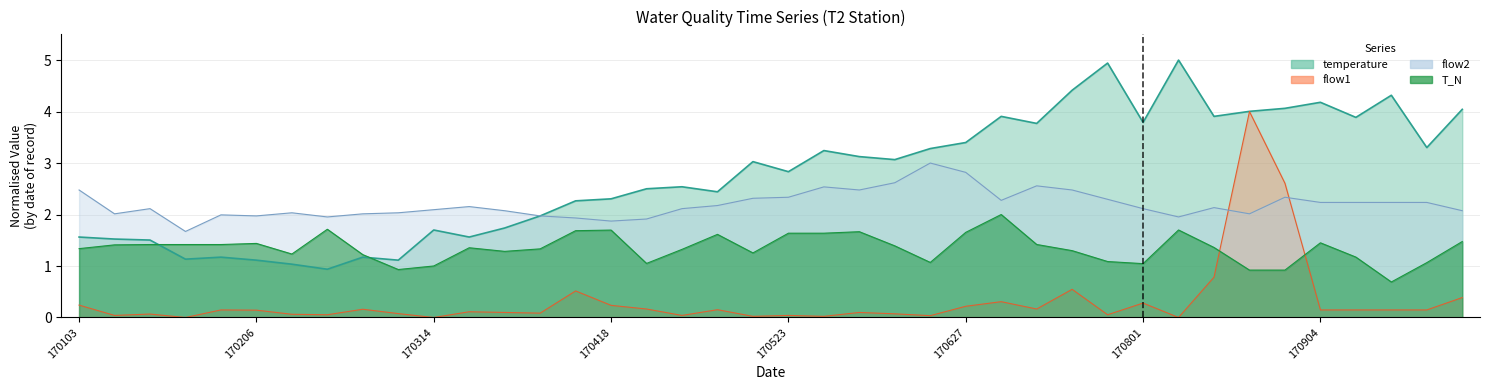

Reading left to right, transcribe all the data shown in this chart.

temperature: 1.6	1.5	1.5	1.1	1.2	1.1	1.0	0.9	1.2	1.1	1.7	1.6	1.7	2.0	2.3	2.3	2.5	2.5	2.4	3.0	2.8	3.2	3.1	3.1	3.3	3.4	3.9	3.8	4.4	4.9	3.8	5.0	3.9	4.0	4.1	4.2	3.9	4.3	3.3	4.0
T_N: 1.3	1.4	1.4	1.4	1.4	1.4	1.2	1.7	1.2	0.9	1.0	1.4	1.3	1.3	1.7	1.7	1.1	1.3	1.6	1.3	1.6	1.6	1.7	1.4	1.1	1.7	2.0	1.4	1.3	1.1	1.0	1.7	1.4	0.9	0.9	1.5	1.2	0.7	1.1	1.5
flow1: 0.2	0.0	0.1	0.0	0.1	0.1	0.1	0.1	0.2	0.1	0.0	0.1	0.1	0.1	0.5	0.2	0.2	0.0	0.2	0.0	0.0	0.0	0.1	0.1	0.0	0.2	0.3	0.2	0.5	0.1	0.3	0.0	0.8	4.0	2.6	0.1	0.1	0.1	0.1	0.4
flow2: 2.5	2.0	2.1	1.7	2.0	2.0	2.0	2.0	2.0	2.0	2.1	2.2	2.1	2.0	1.9	1.9	1.9	2.1	2.2	2.3	2.3	2.5	2.5	2.6	3.0	2.8	2.3	2.6	2.5	2.3	2.1	2.0	2.1	2.0	2.3	2.2	2.2	2.2	2.2	2.1